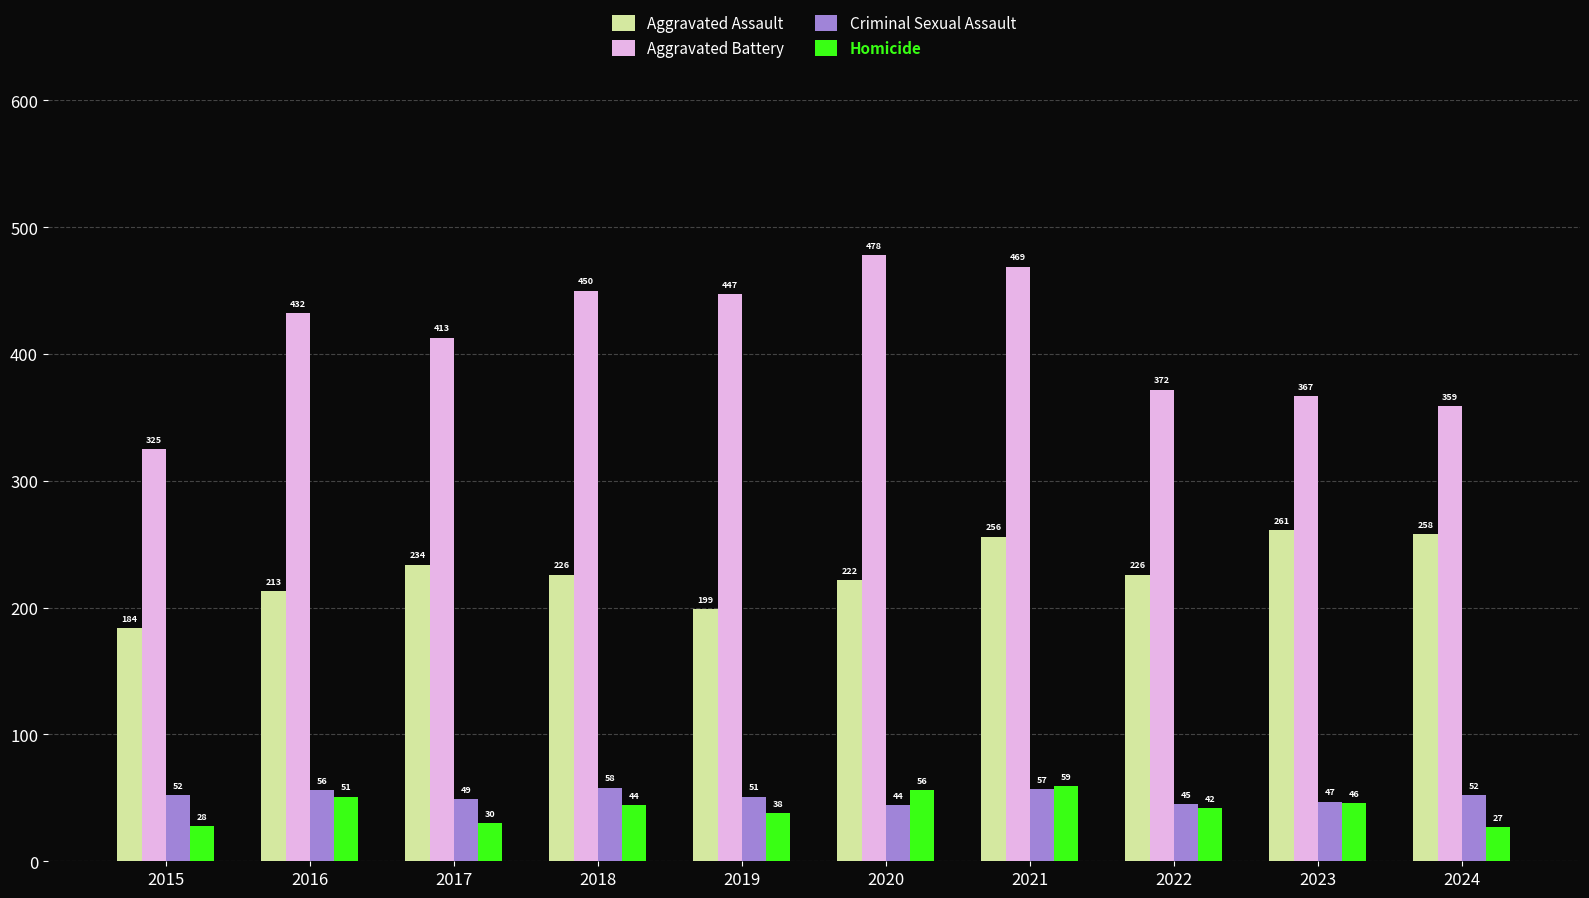

At which category does the chart reach its peak across all series?

2020